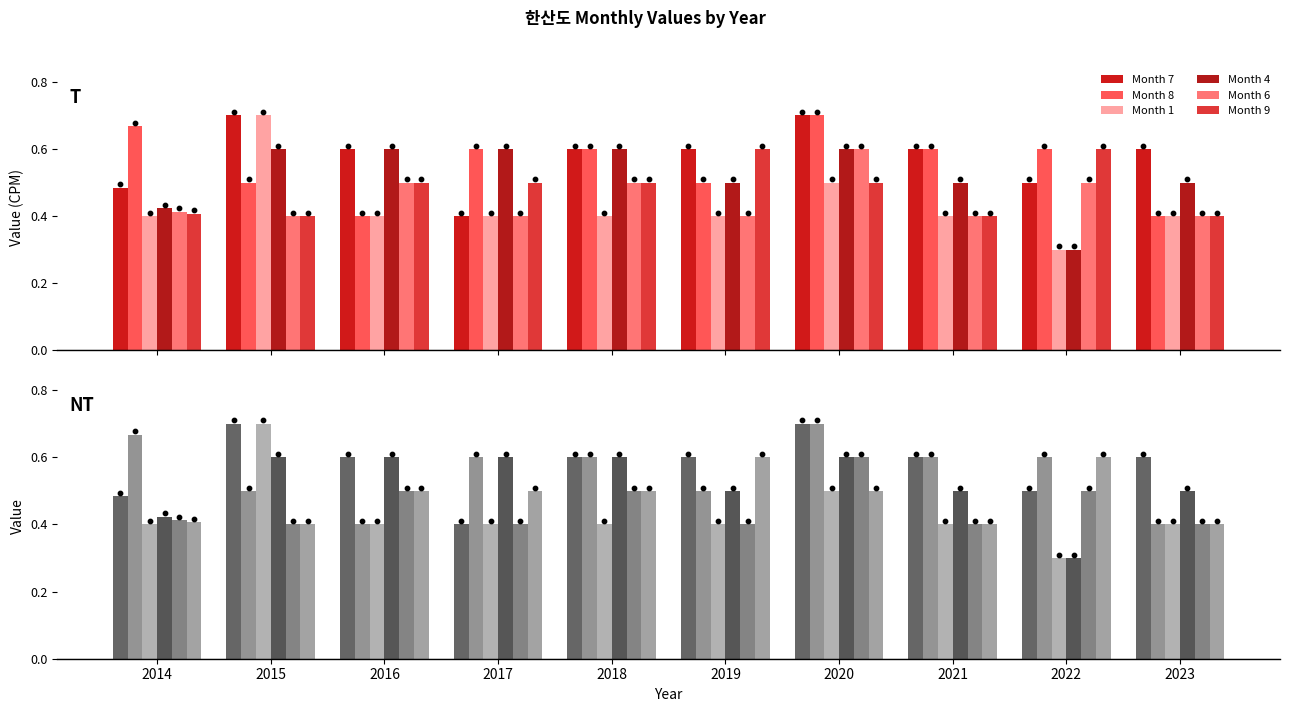

Which series contains the highest Y value?

Month 7